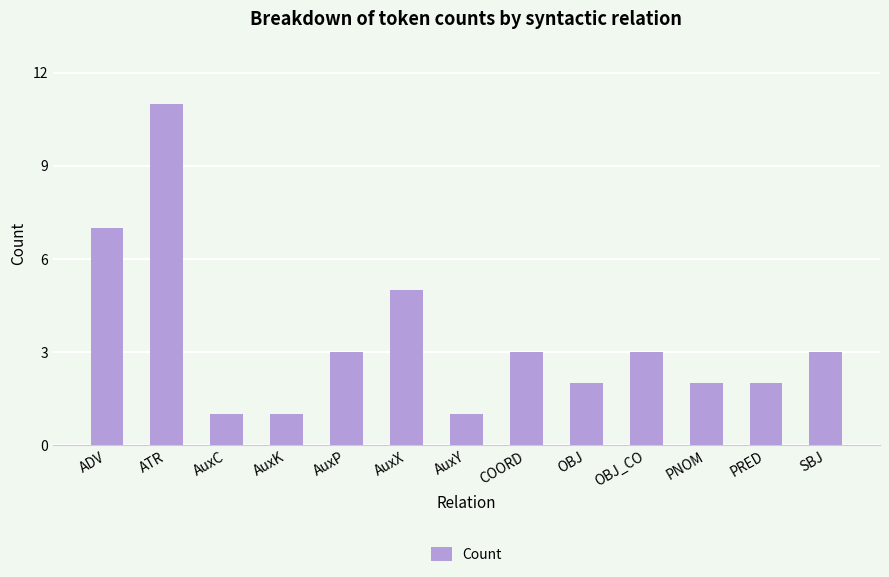

The value at OBJ is 1. True or false?

False